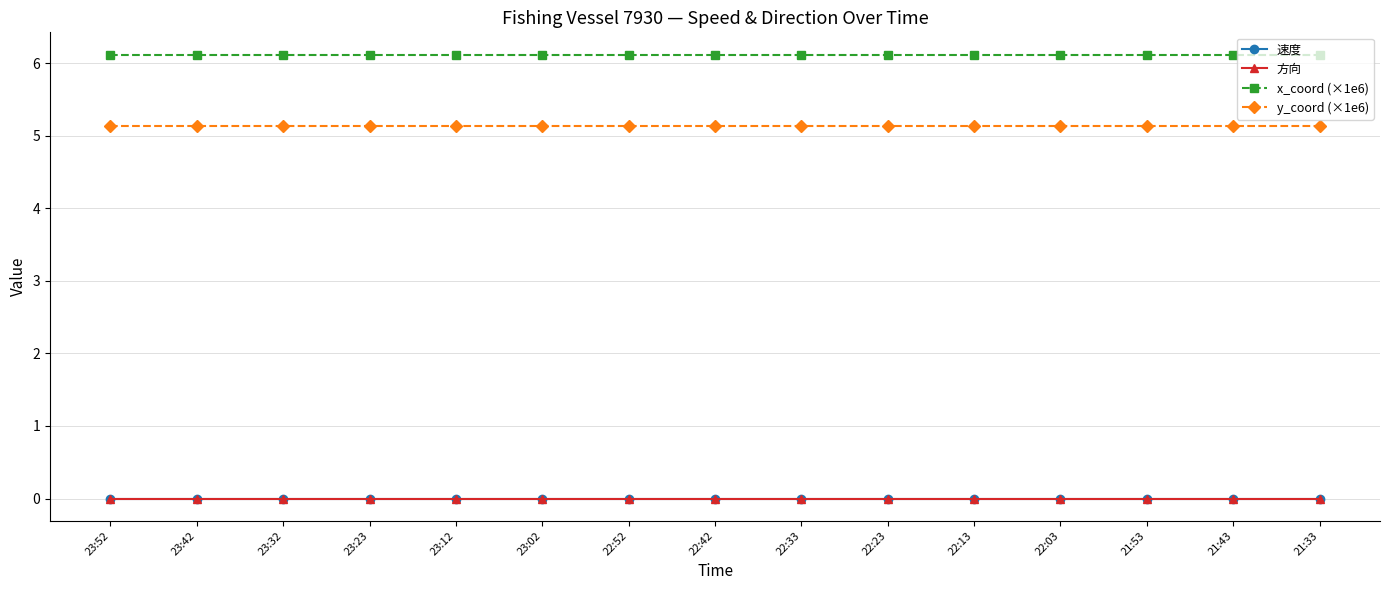

Rank the series by their maximum value, from highest to lowest.

x_coord (×1e6), y_coord (×1e6), 速度, 方向